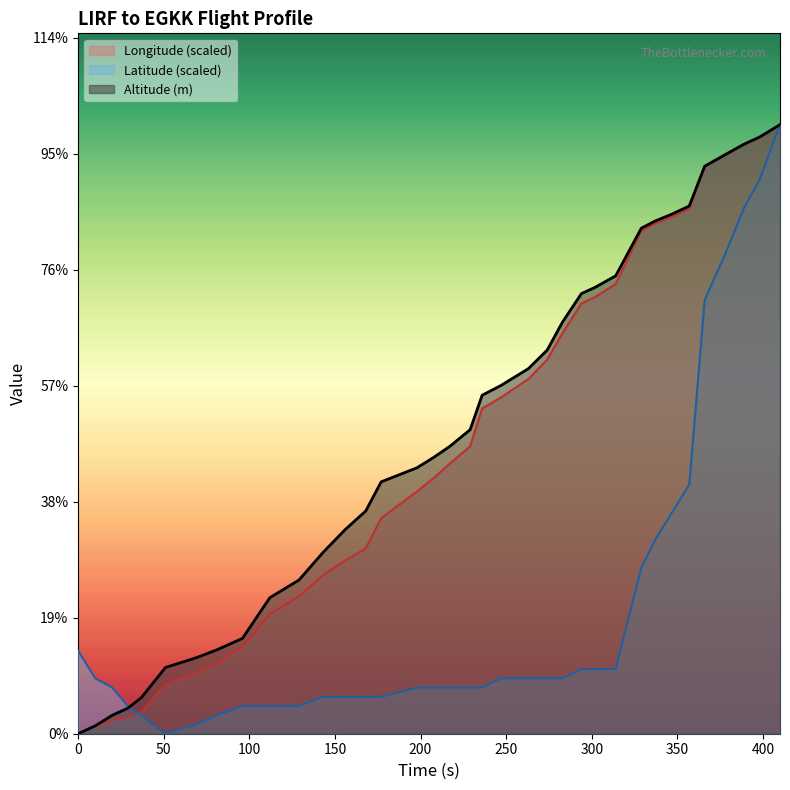

What are all the series names shown in the legend?

Longitude (scaled), Latitude (scaled), Altitude (m)